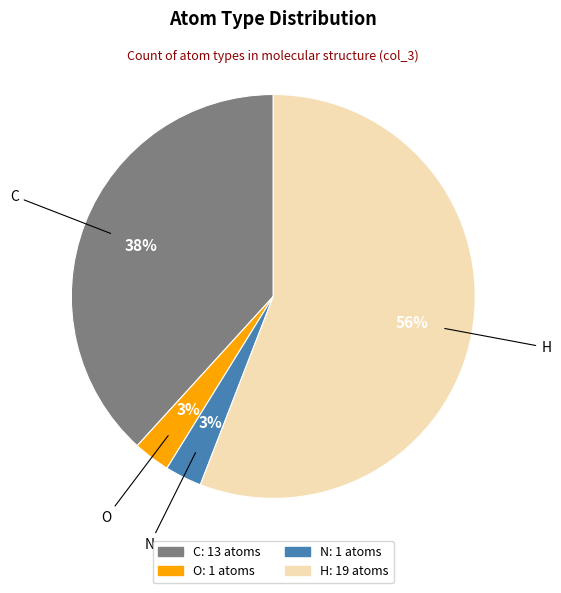

To the nearest percent, what is the difference between the largest and smallest slice percentages?

53%